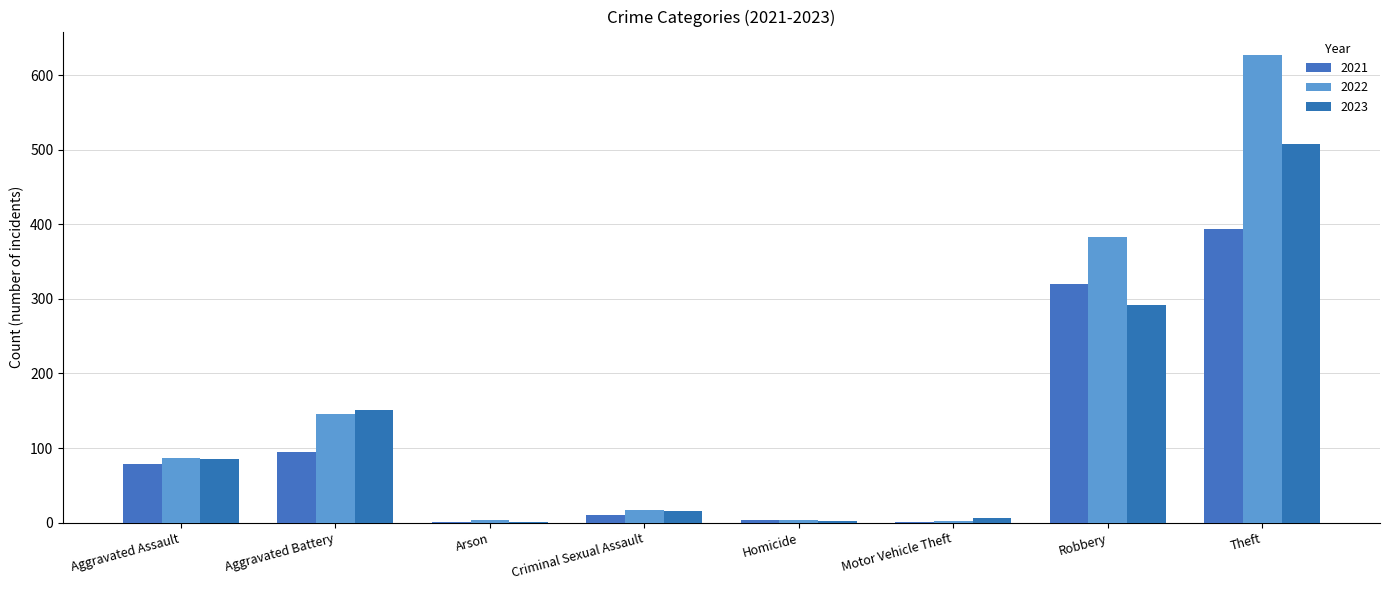

Which series has the widest spread of values?

2022